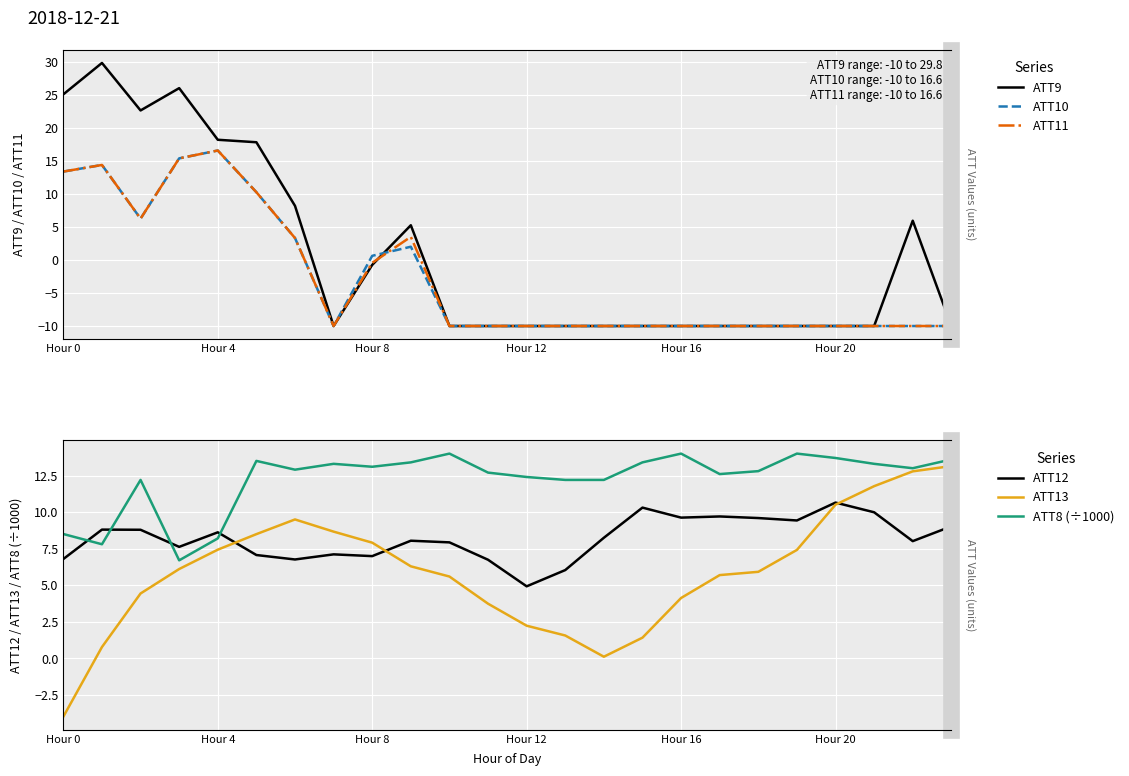

The value of ATT9 at Hour 8 is -0.3. True or false?

False